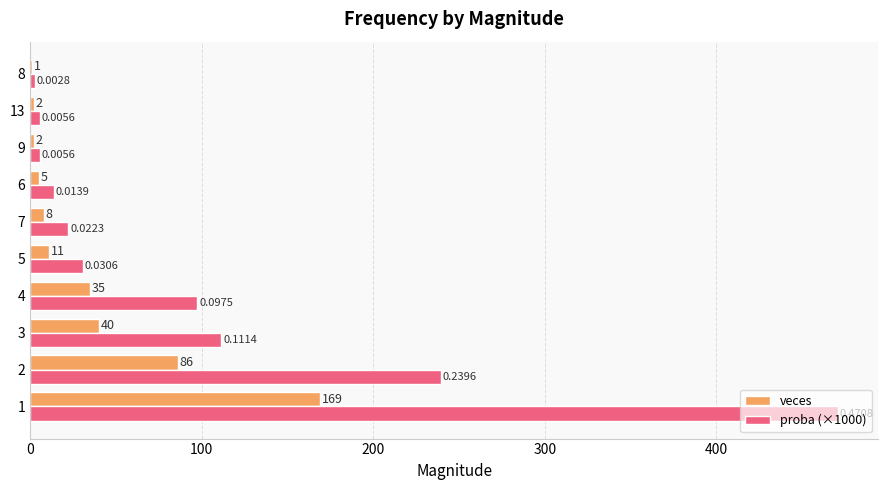

At which label is veces closest to 85?

2